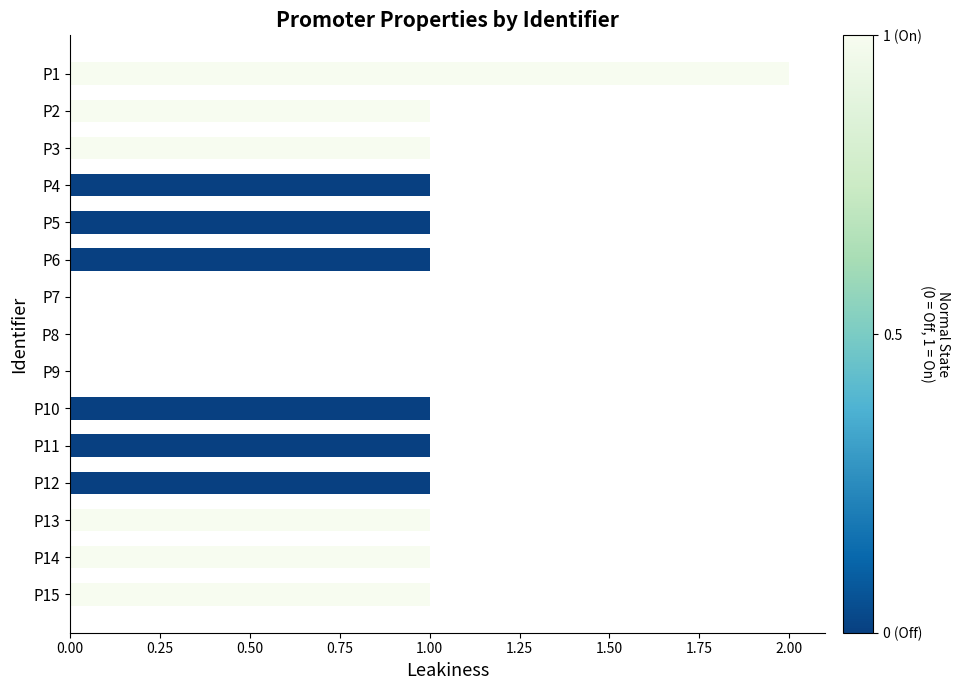

Approximately how many times larger is the value at P1 compared to P5?

2.0